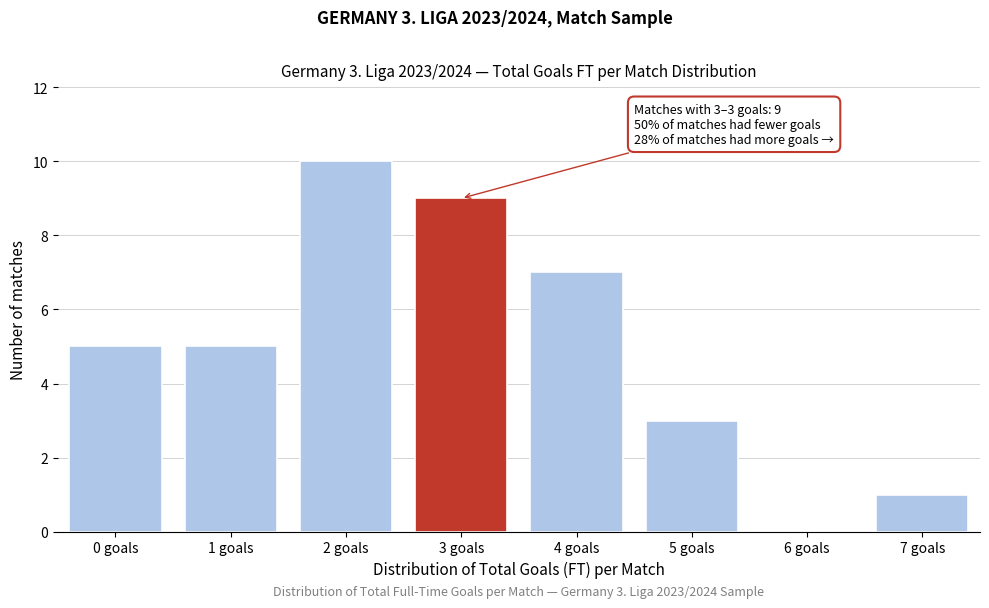

Reading left to right, list all the values displayed in this chart.

0 goals=5	1 goals=5	2 goals=10	3 goals=9	4 goals=7	5 goals=3	6 goals=0	7 goals=1